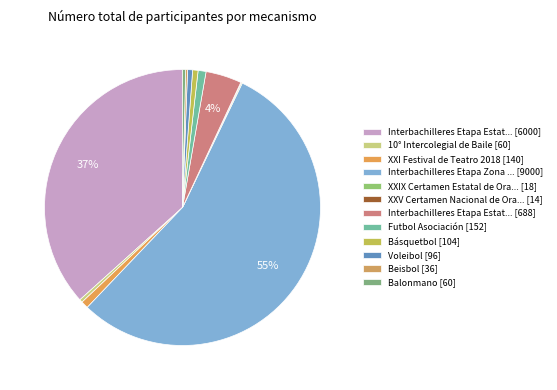

Which category accounts for the majority?

Interbachilleres Etapa Zona 2019